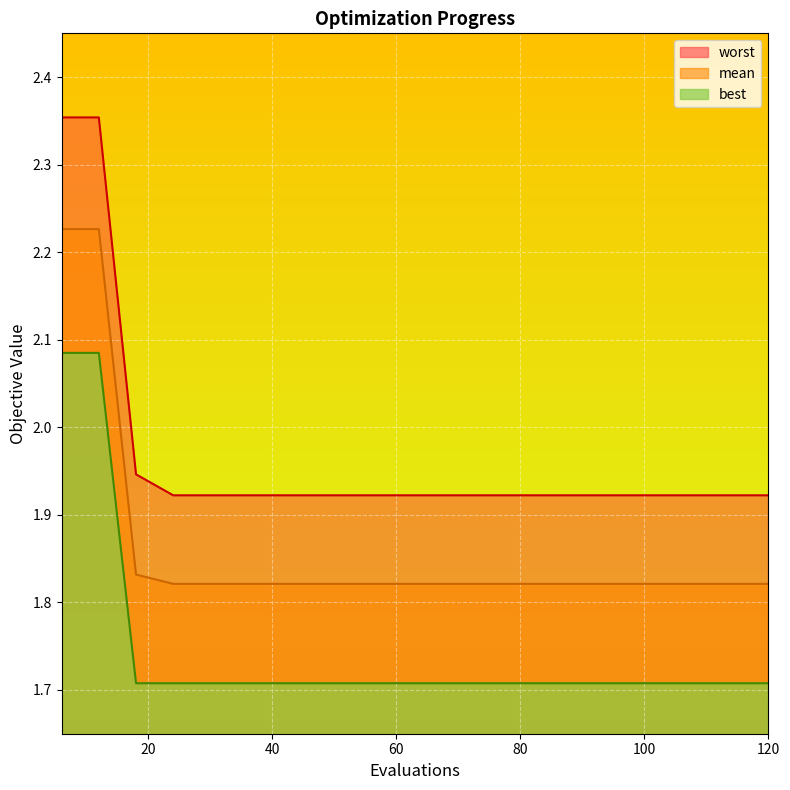

Reading left to right, what are all the values shown in this chart?

mean: 2.2	2.2	1.8	1.8	1.8	1.8	1.8	1.8	1.8	1.8	1.8	1.8	1.8	1.8	1.8	1.8	1.8	1.8	1.8	1.8
best: 2.1	2.1	1.7	1.7	1.7	1.7	1.7	1.7	1.7	1.7	1.7	1.7	1.7	1.7	1.7	1.7	1.7	1.7	1.7	1.7
worst: 2.4	2.4	1.9	1.9	1.9	1.9	1.9	1.9	1.9	1.9	1.9	1.9	1.9	1.9	1.9	1.9	1.9	1.9	1.9	1.9